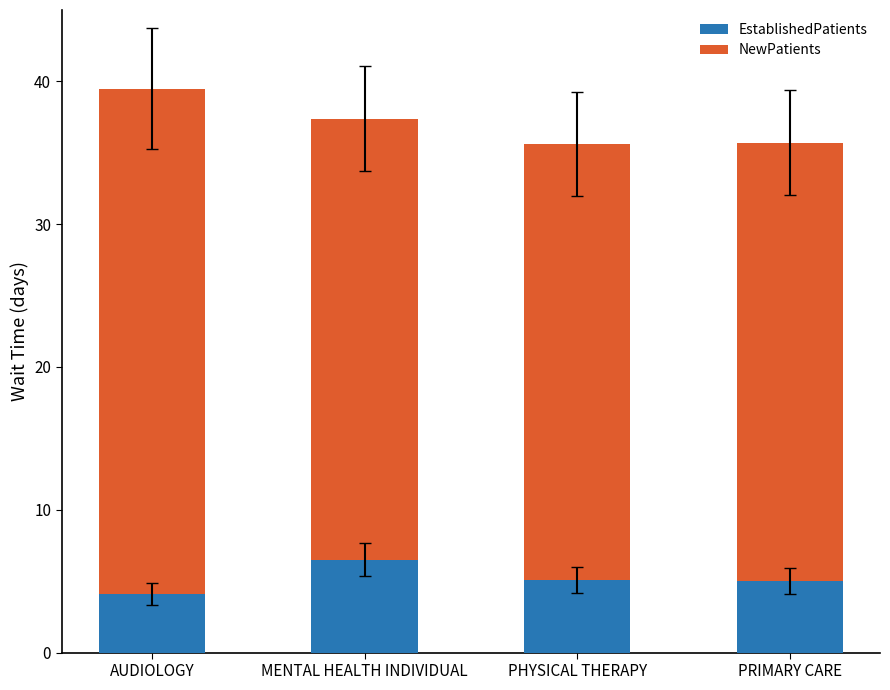

What is the average value of the EstablishedPatients series?

5.2